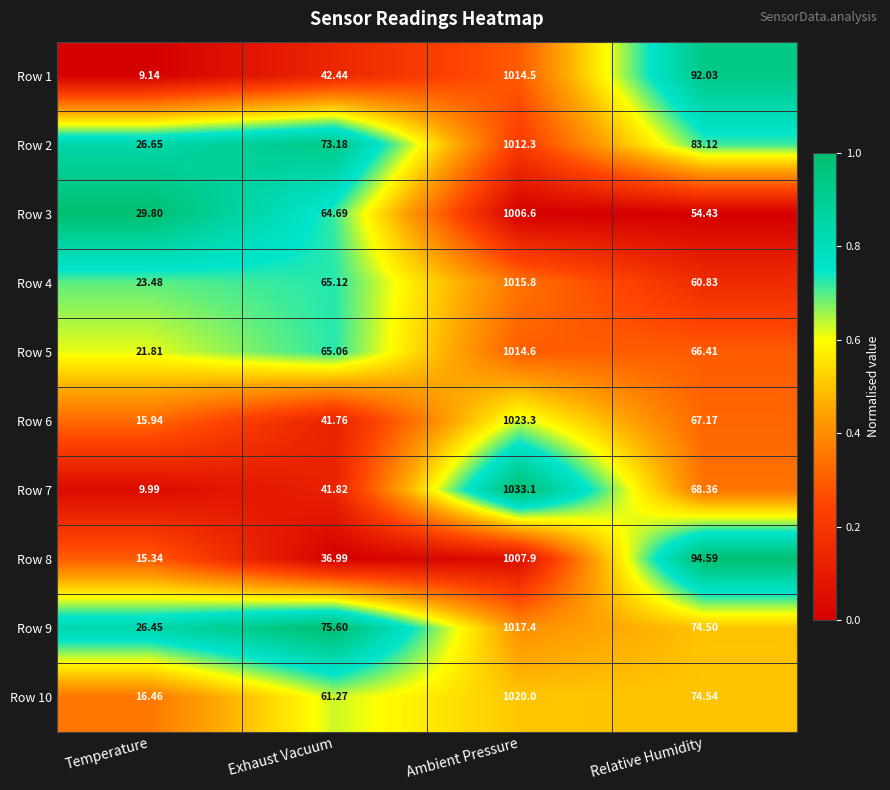

Where is Row 5 nearest to the value 518?

Relative Humidity